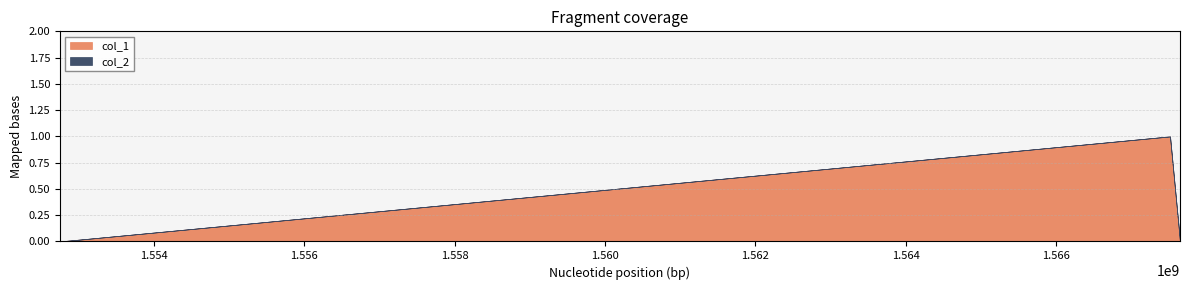

Which series has the widest spread of values?

col_1